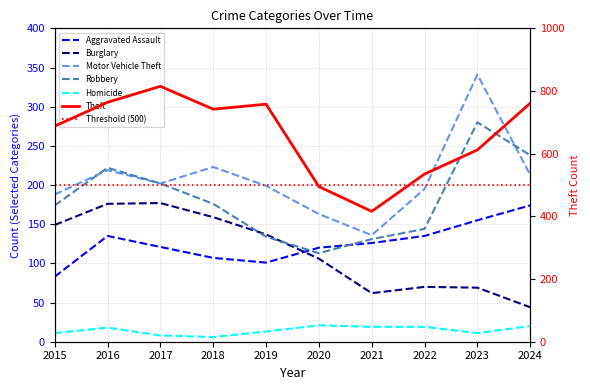

Count the number of categories in the chart.

10